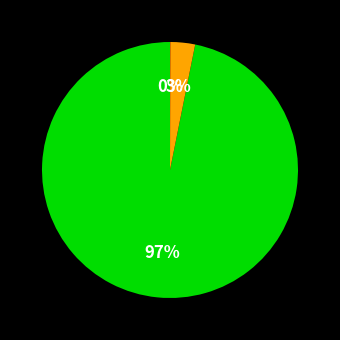

Is there a majority slice in this chart?

Yes